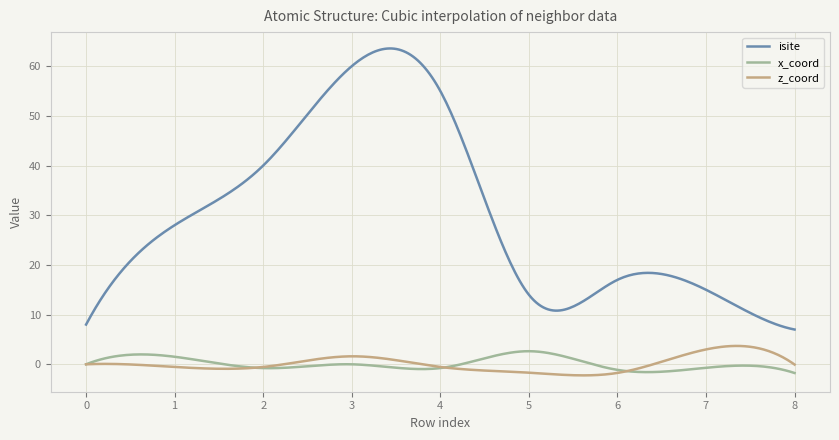

Which series ends up on top after the final intersection of x_coord and z_coord?

z_coord